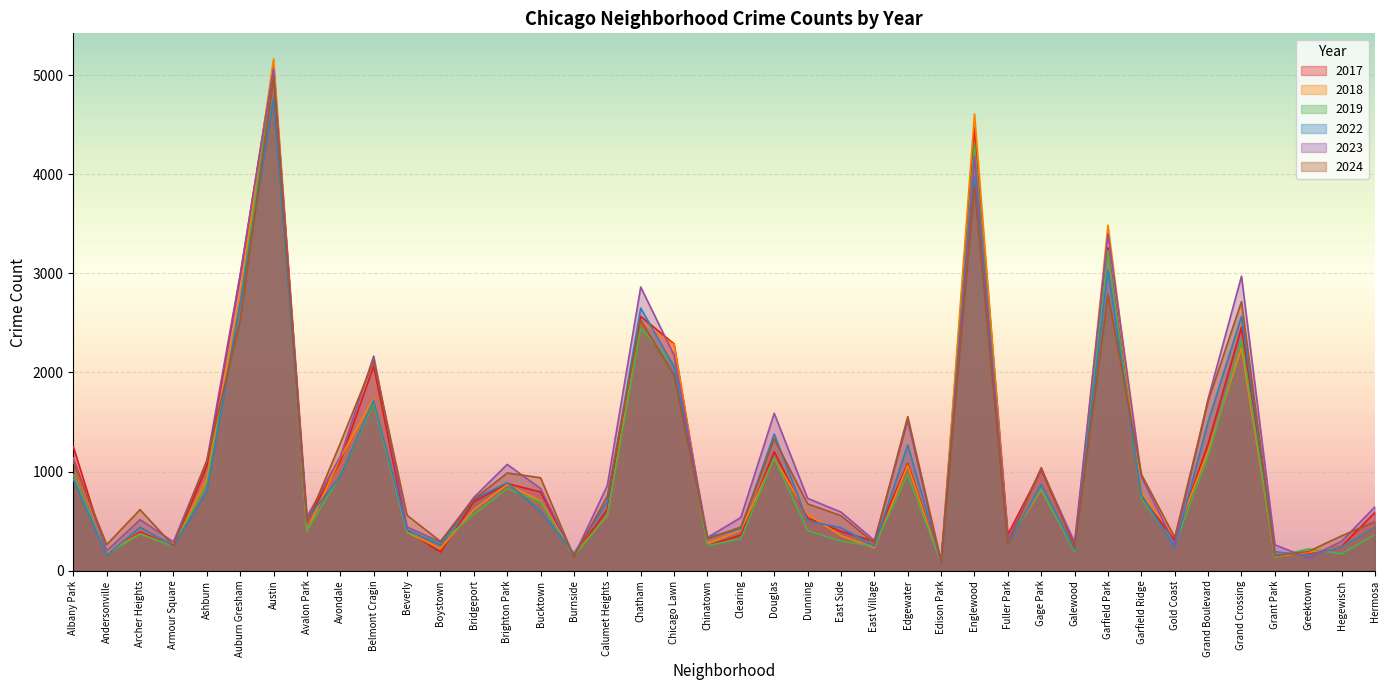

How many distinct data groups are displayed?

6